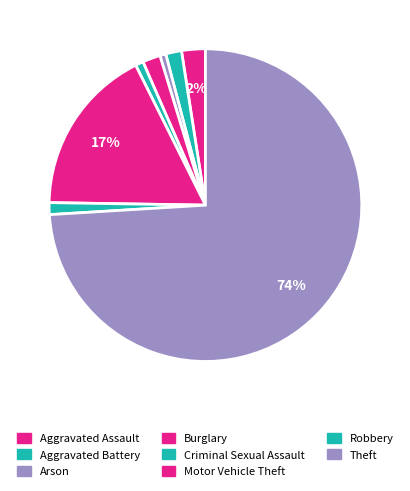

How many slices are in this pie chart?

8